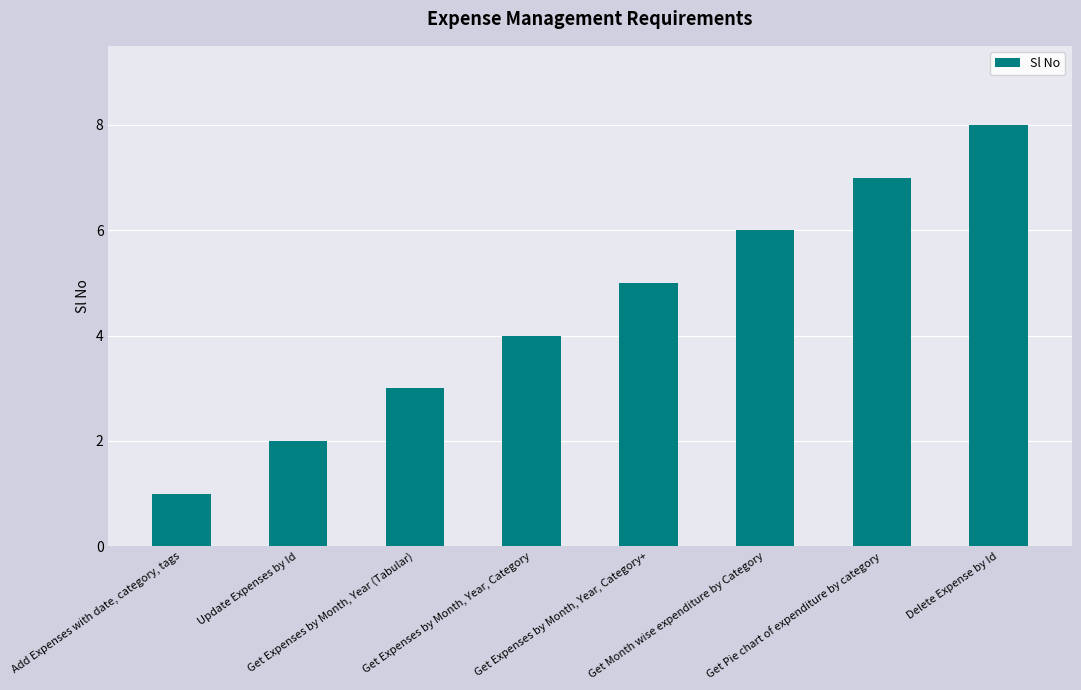

Reading right to left, list all the values displayed in this chart.

8	7	6	5	4	3	2	1